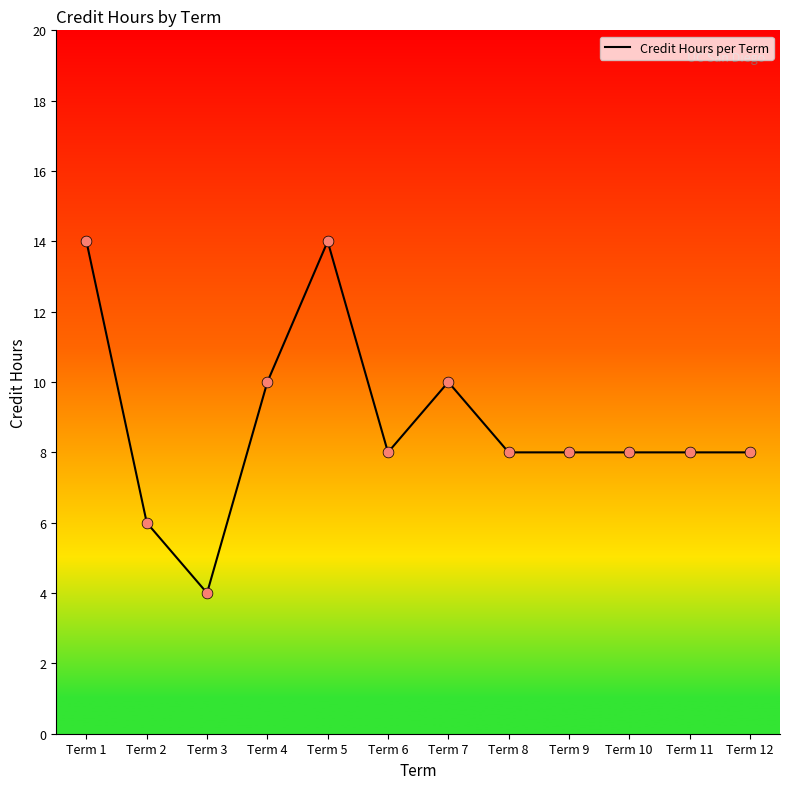

What is the change in value from Term 5 to Term 7?

-4